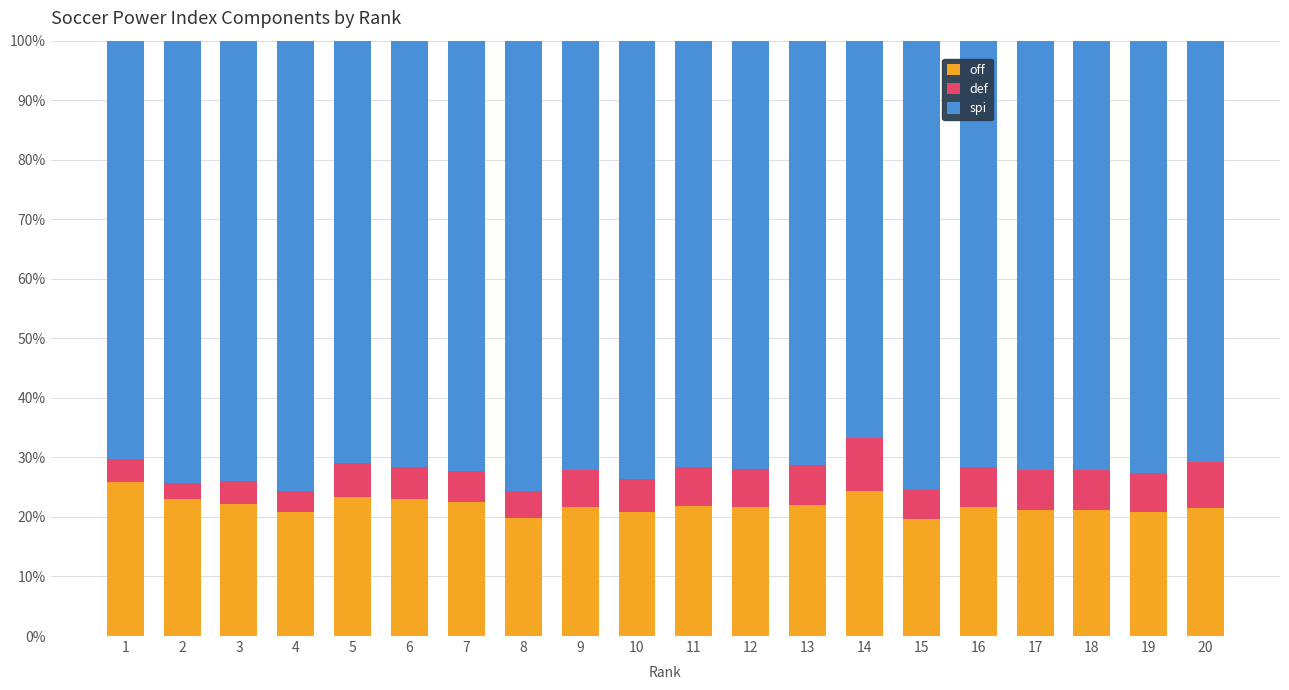

What is the lowest value of the off series?

19.6